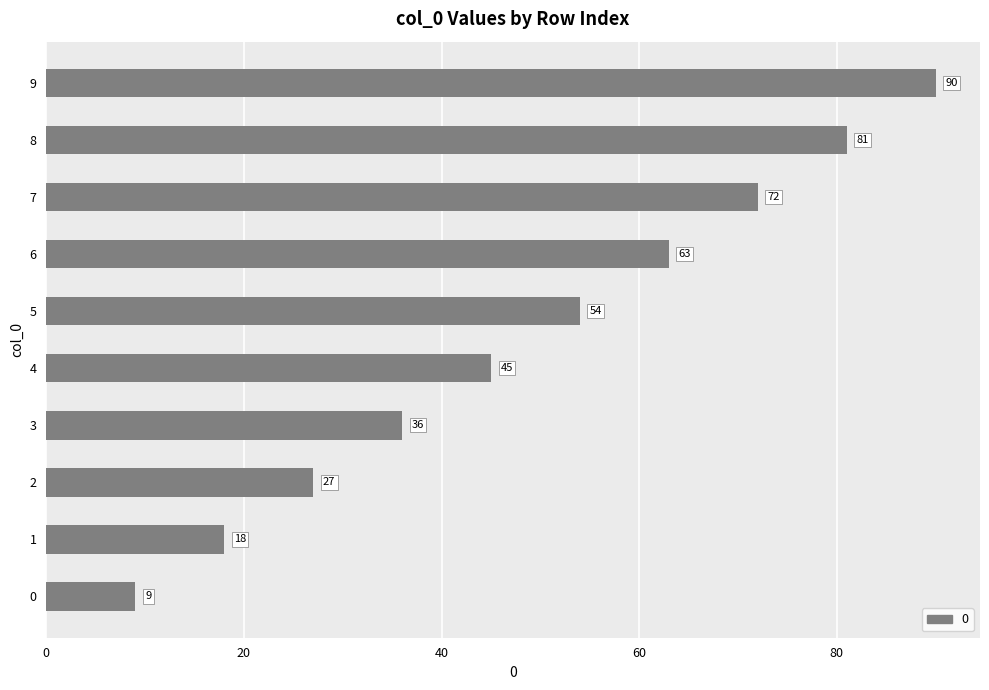

What is the sum of all values?

495